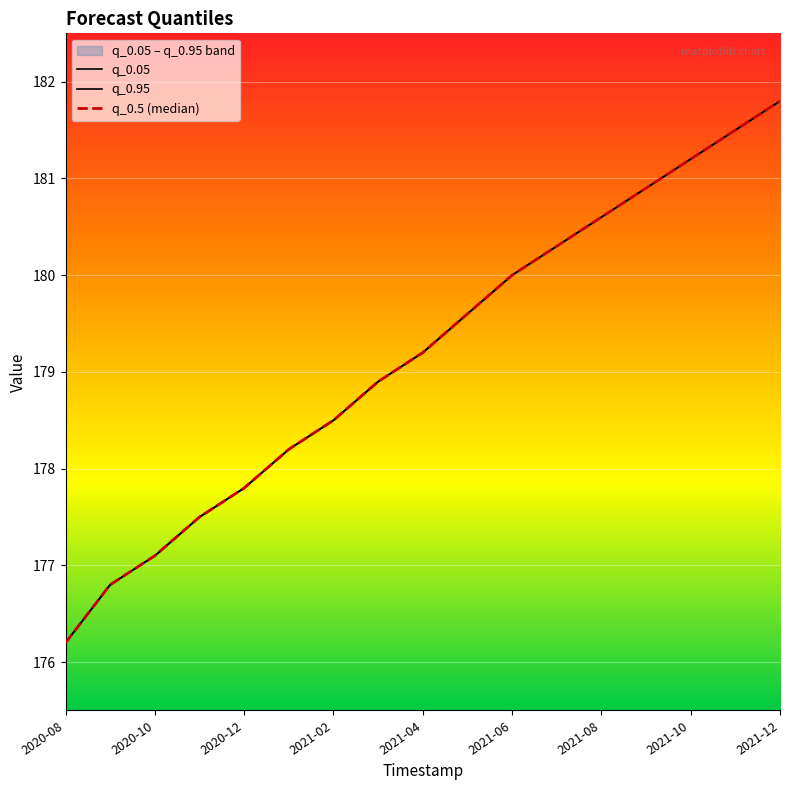

True or false: q_0.05 has more than 0 points higher than both neighbors.

False